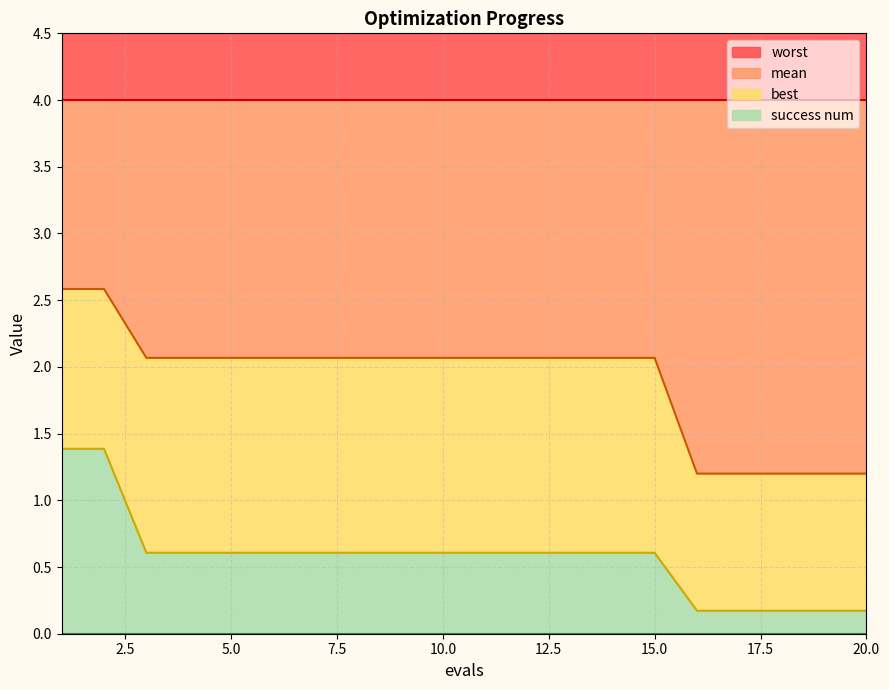

True or false: mean has a value of 2.6 at 1.

True